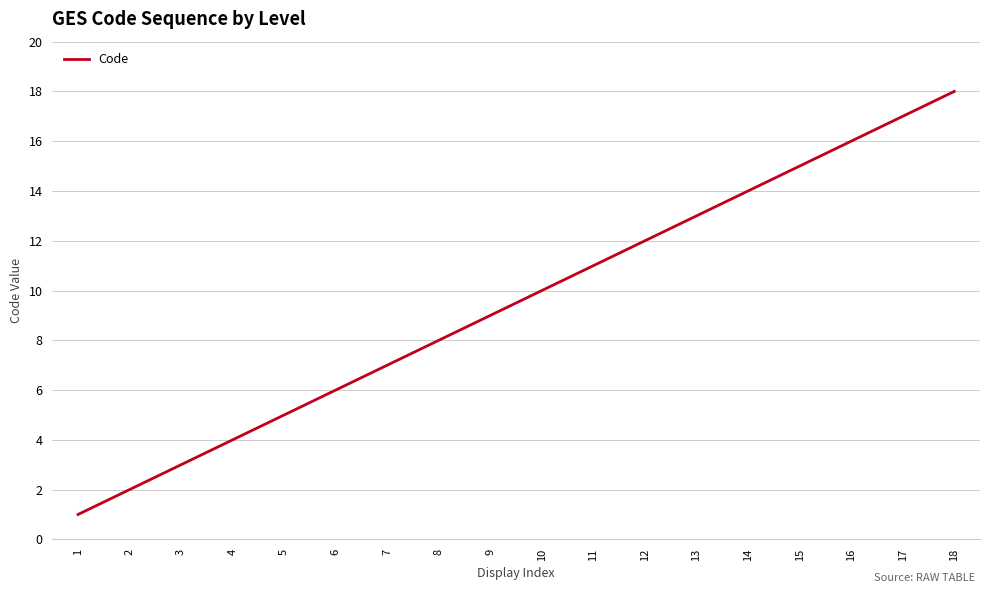

Rank the categories by value from highest to lowest.

18, 17, 16, 15, 14, 13, 12, 11, 10, 9, 8, 7, 6, 5, 4, 3, 2, 1